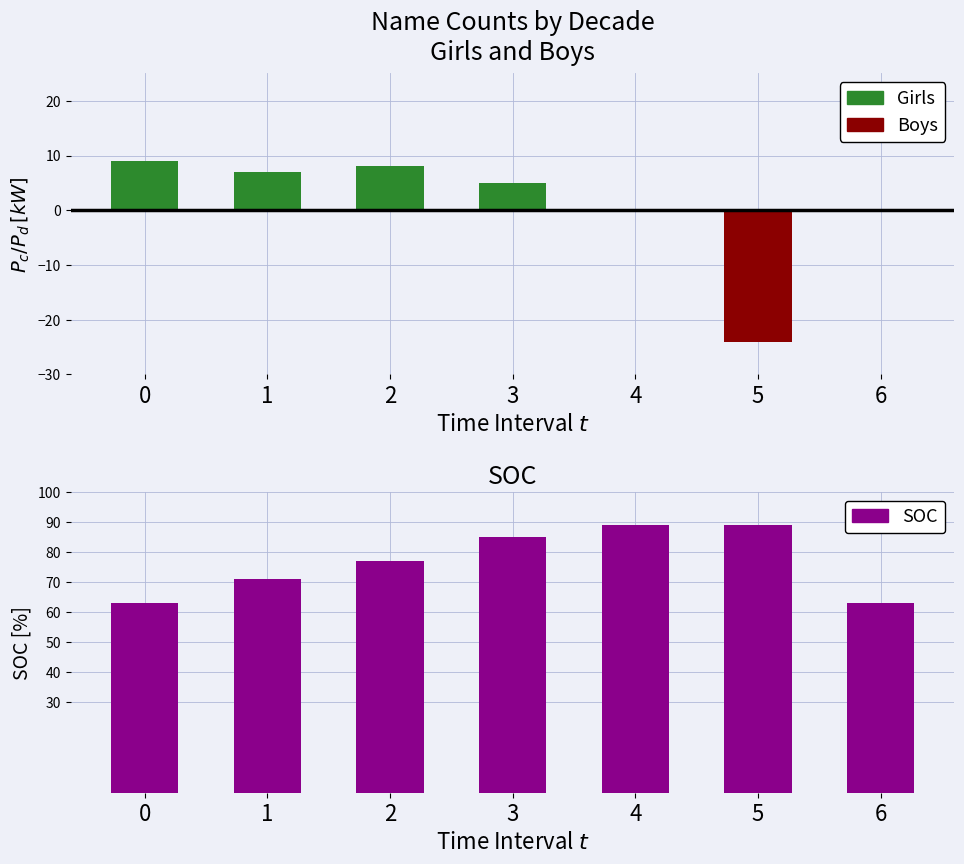

Read the SOC value at 6, to the nearest 5.

65